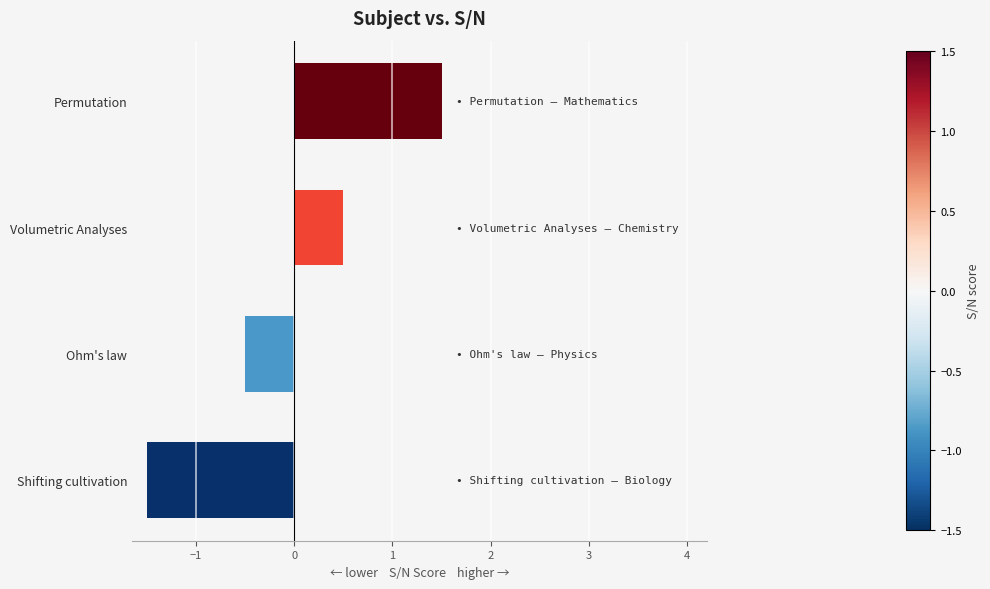

How many bars are there in total?

4